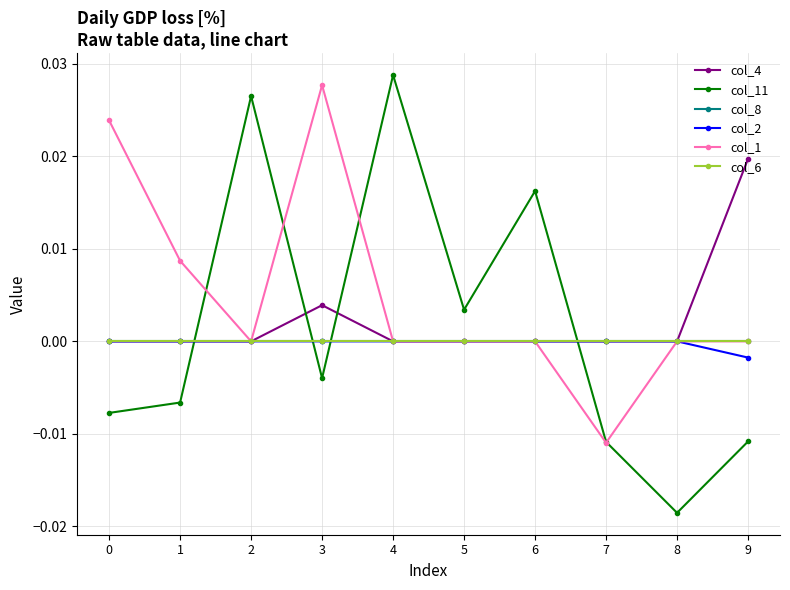

Rank the series at 1 from lowest to highest value.

col_11, col_4, col_8, col_2, col_6, col_1